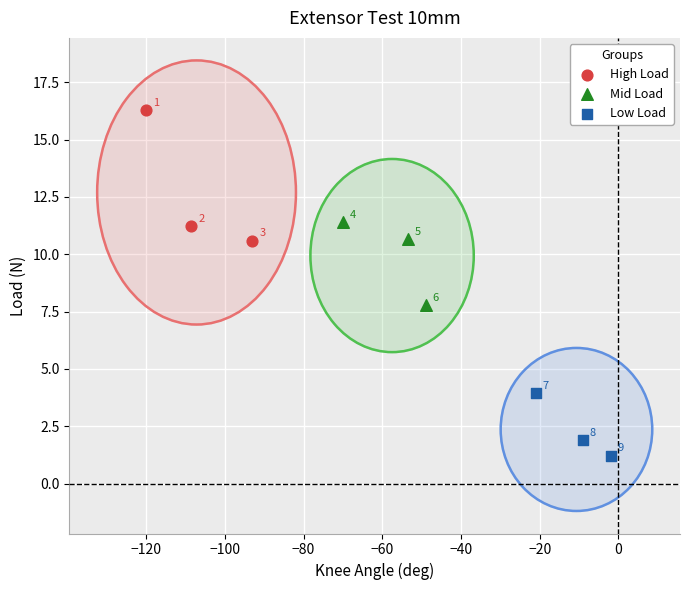

What are all the series names shown in the legend?

High Load, Mid Load, Low Load